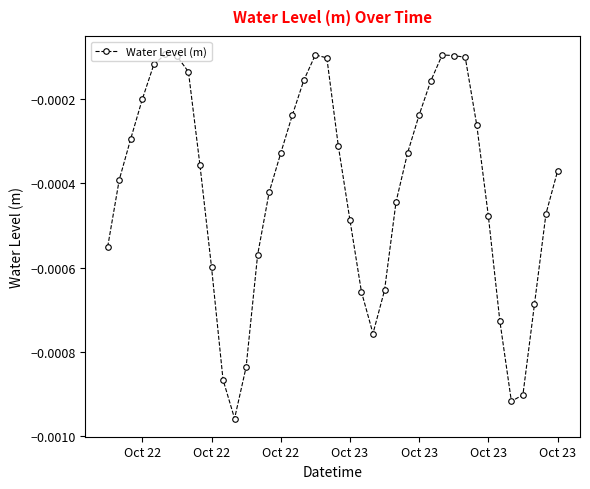

Count the number of categories in the chart.

40